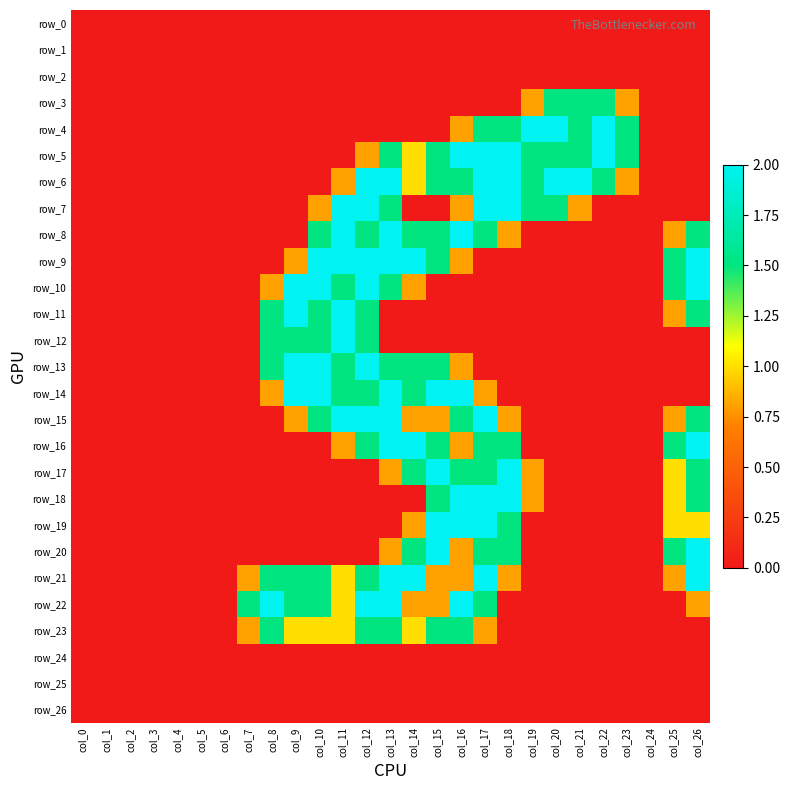

Is the value of row_12 at col_4 greater than the value of row_22 at col_23?

No